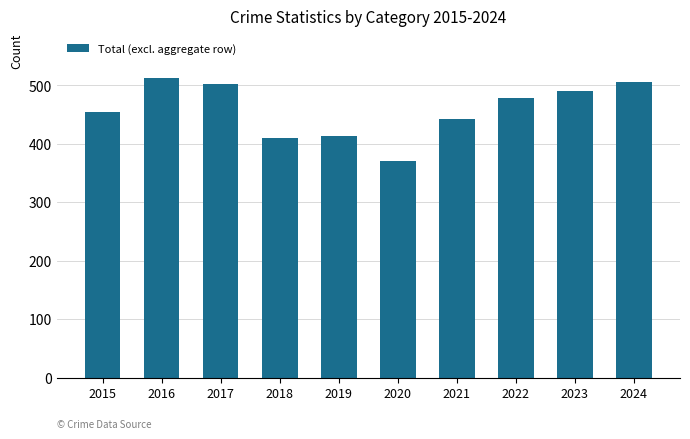

Which has a higher value, 2017 or 2021?

2017